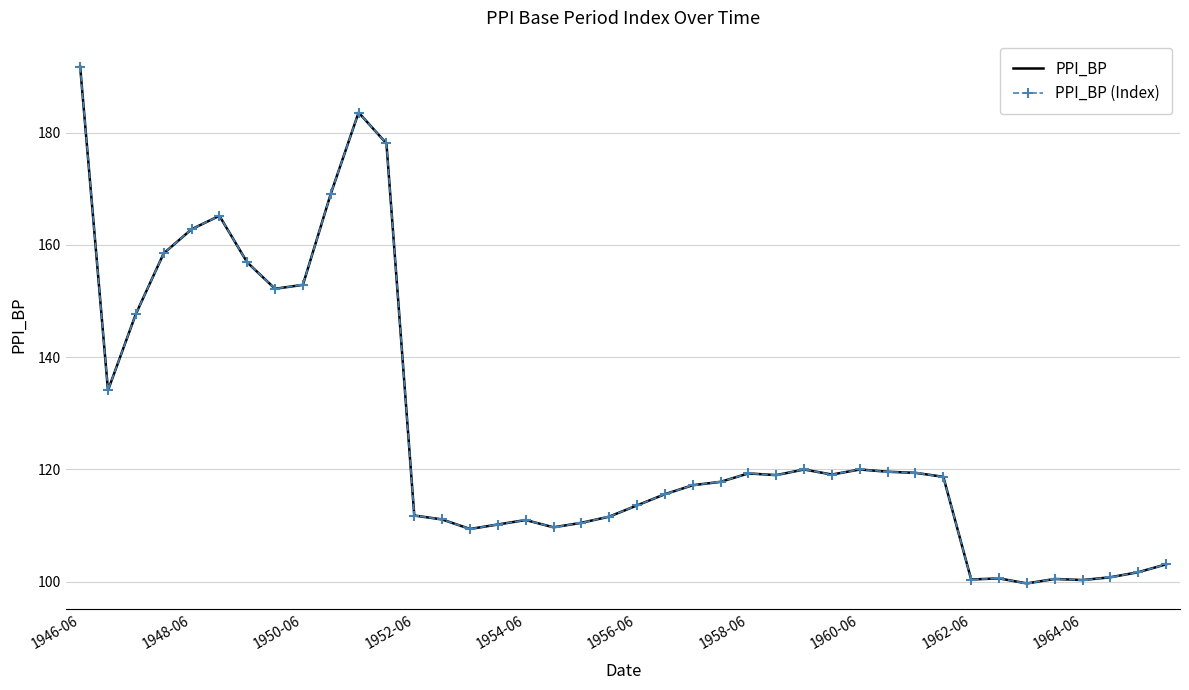

What is the minimum value shown in the chart?

99.7